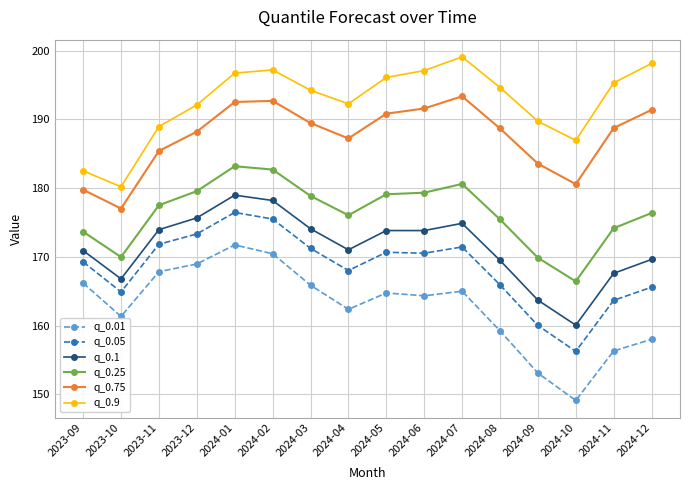

The value of q_0.9 at 2024-08 is 130.1. True or false?

False